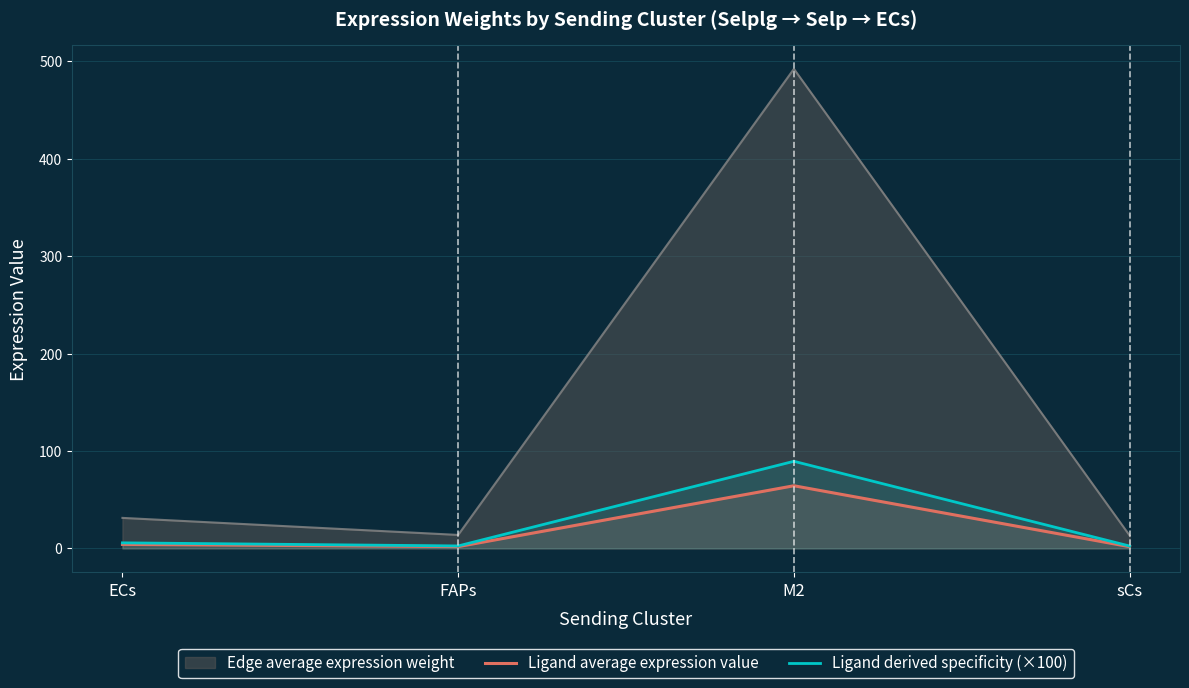

The value of Ligand average expression value at M2 is 64.3. True or false?

True